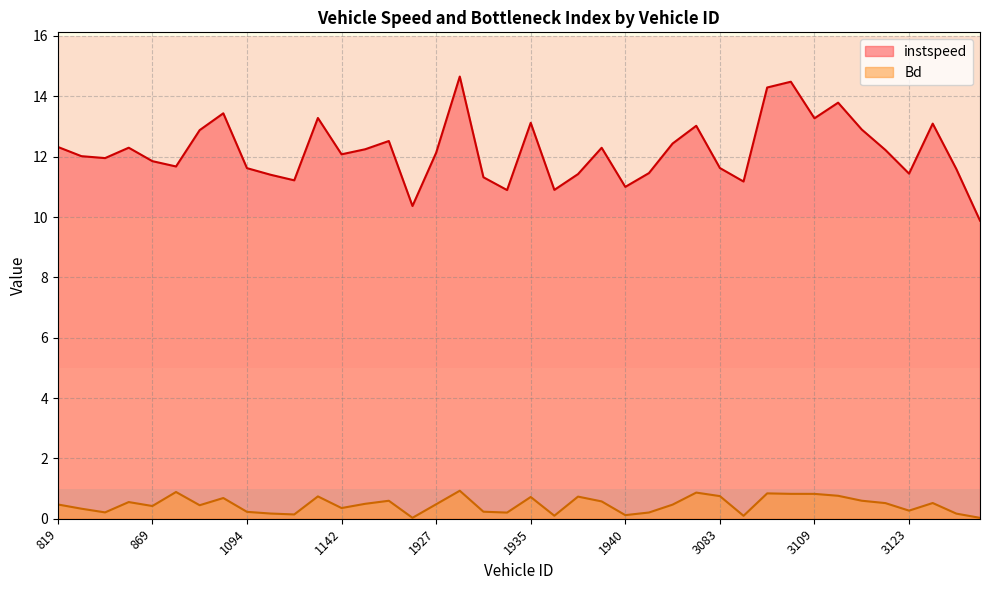

Between 1131 and 3083, which series saw the biggest shift?

instspeed